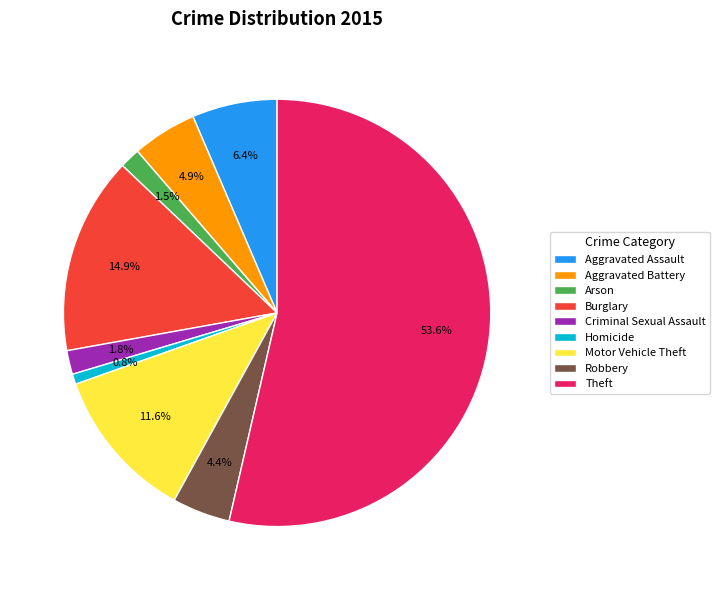

Combined, do Burglary and Motor Vehicle Theft account for over 50%?

No